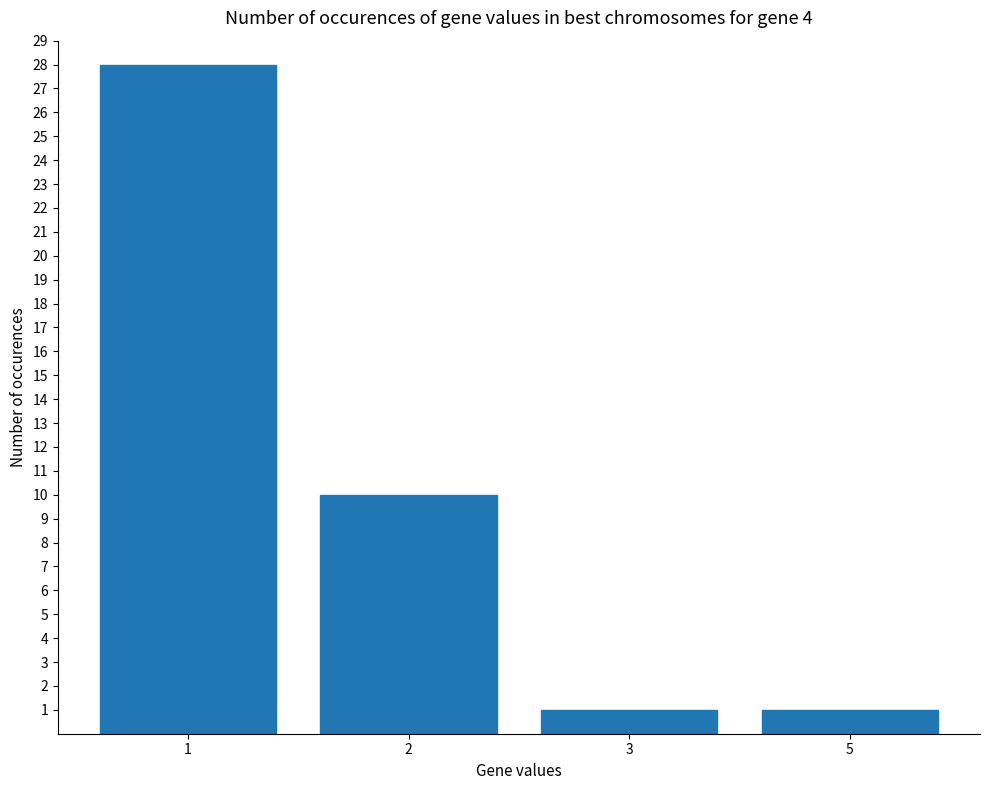

What is the minimum value shown in the chart?

1